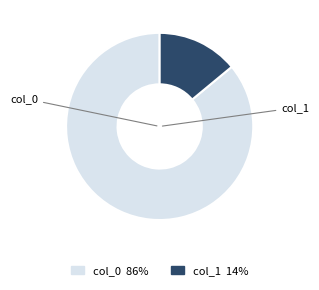

Is there any slice that represents more than half of the pie?

Yes